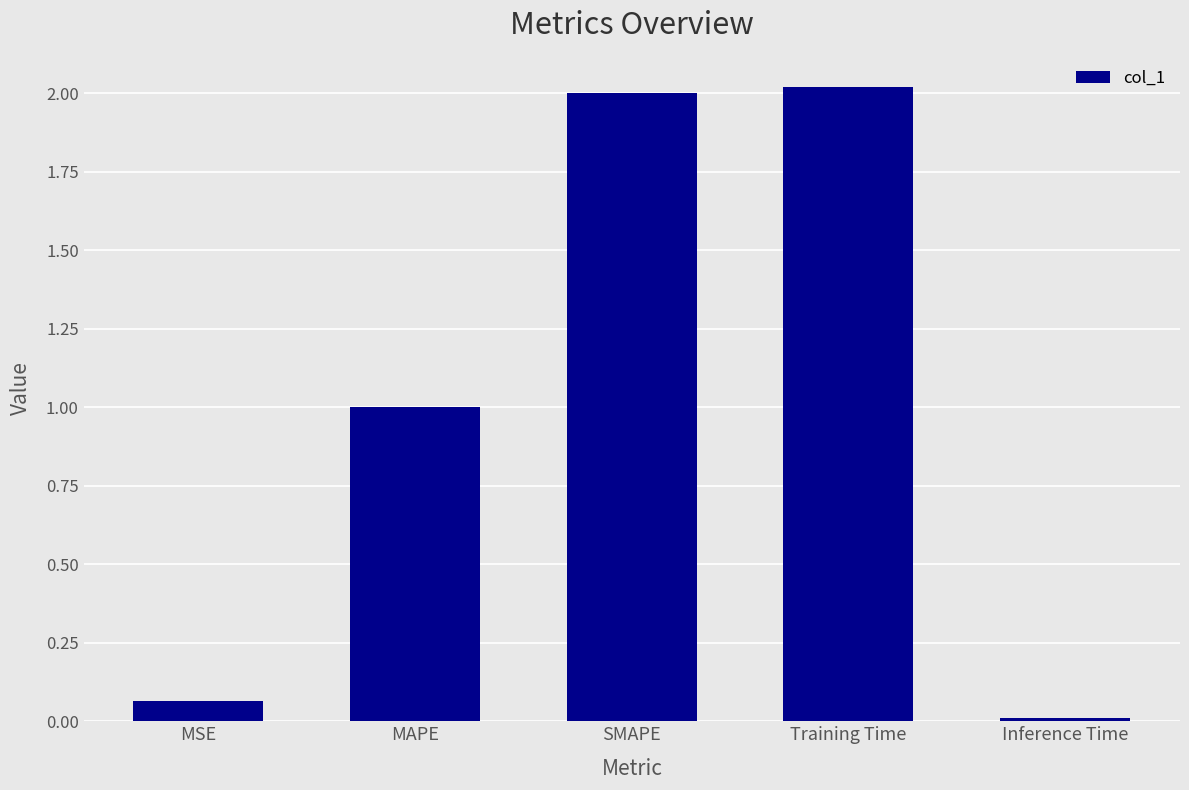

Which label corresponds to the smallest value in the chart?

Inference Time